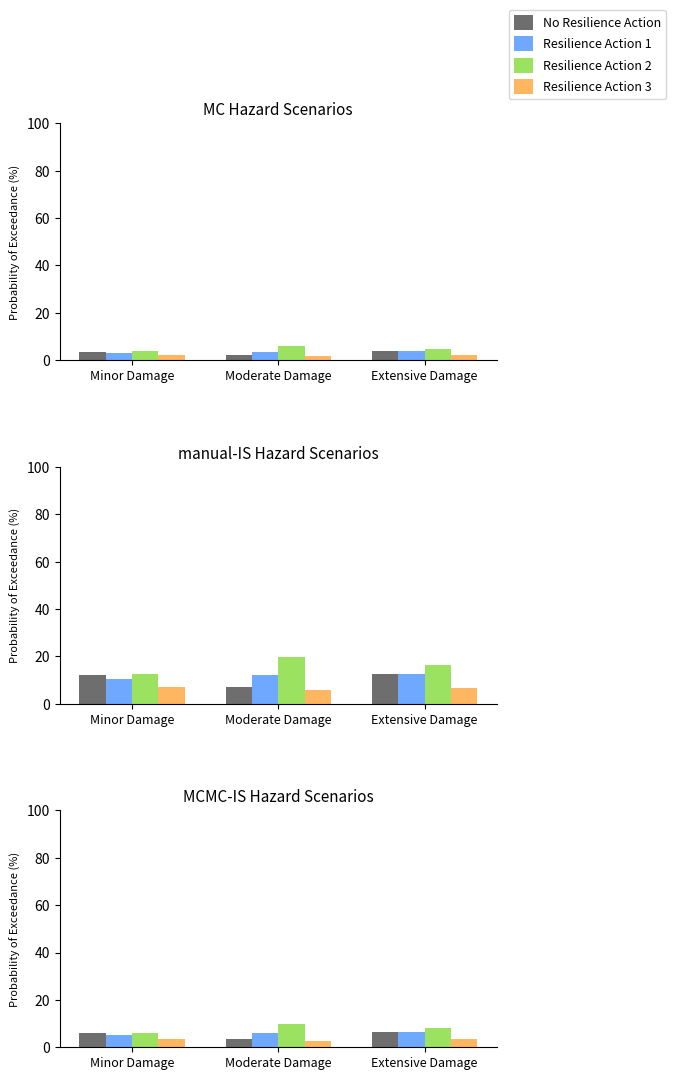

Rank the series at Extensive Damage from lowest to highest value.

Resilience Action 3, Resilience Action 1, No Resilience Action, Resilience Action 2